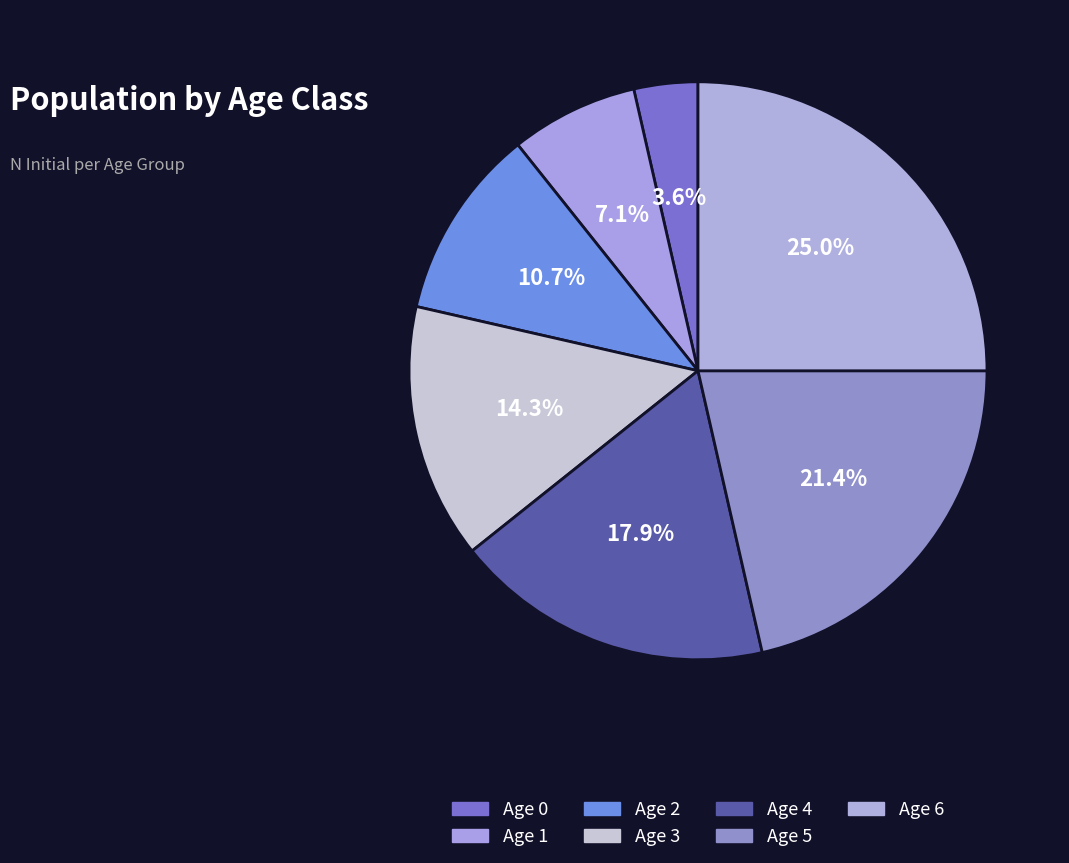

What percentage is the Age 4 slice, to the nearest percent?

18%